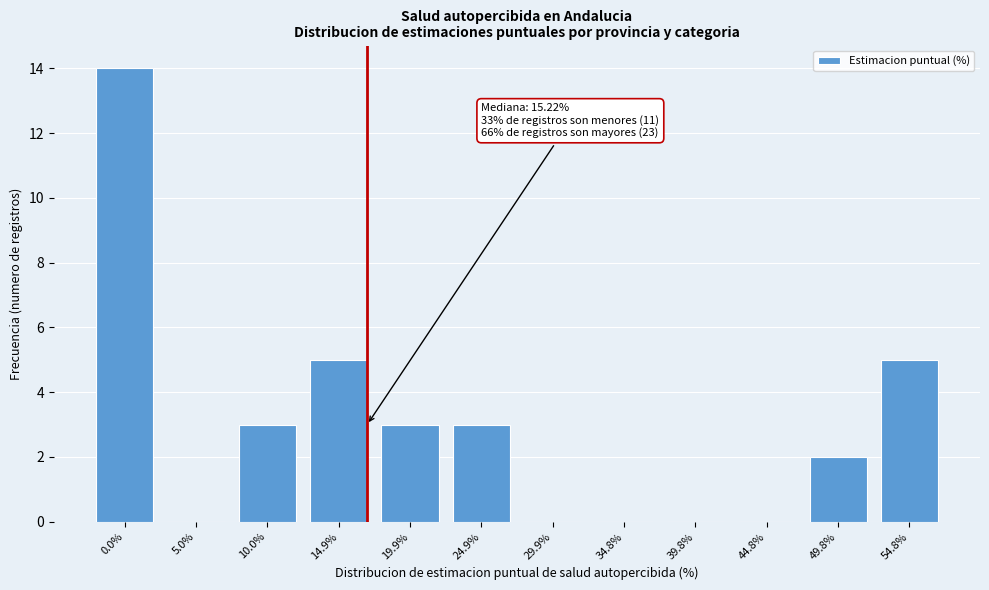

Reading left to right, what are all the values shown in this chart?

0.0%=14	5.0%=0	10.0%=3	14.9%=5	19.9%=3	24.9%=3	29.9%=0	34.8%=0	39.8%=0	44.8%=0	49.8%=2	54.8%=5